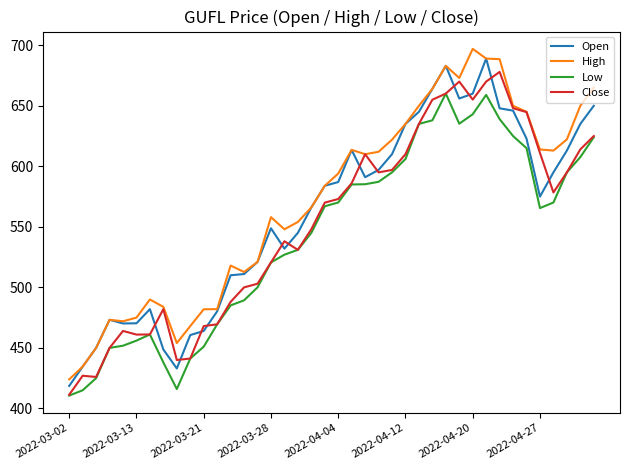

True or false: High and Low intersect in this chart.

False